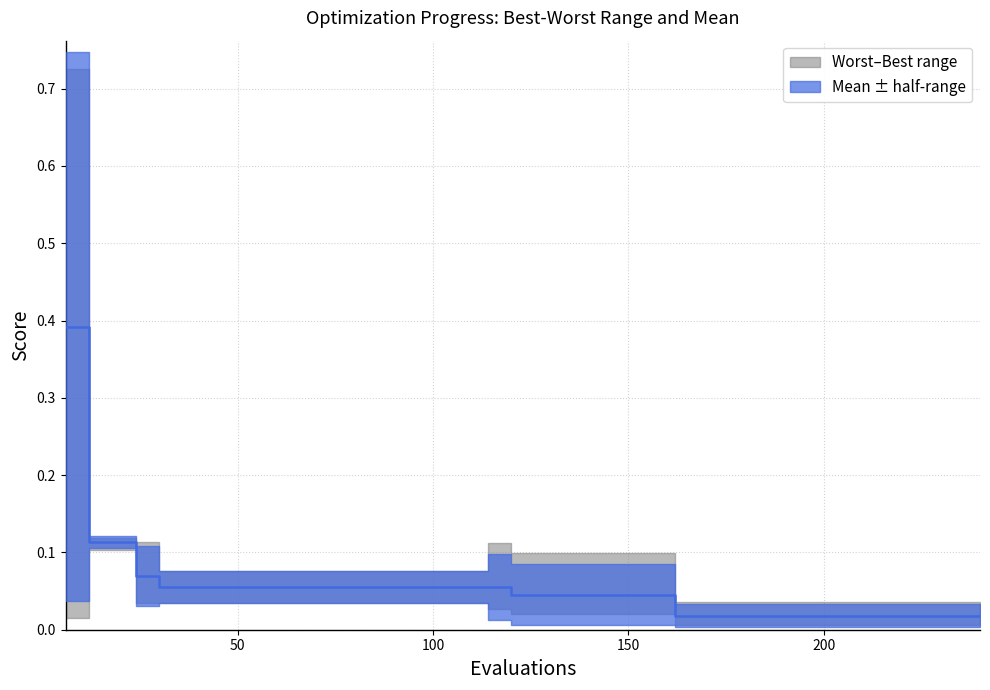

What is the value of the 19th point from the left?

0.1